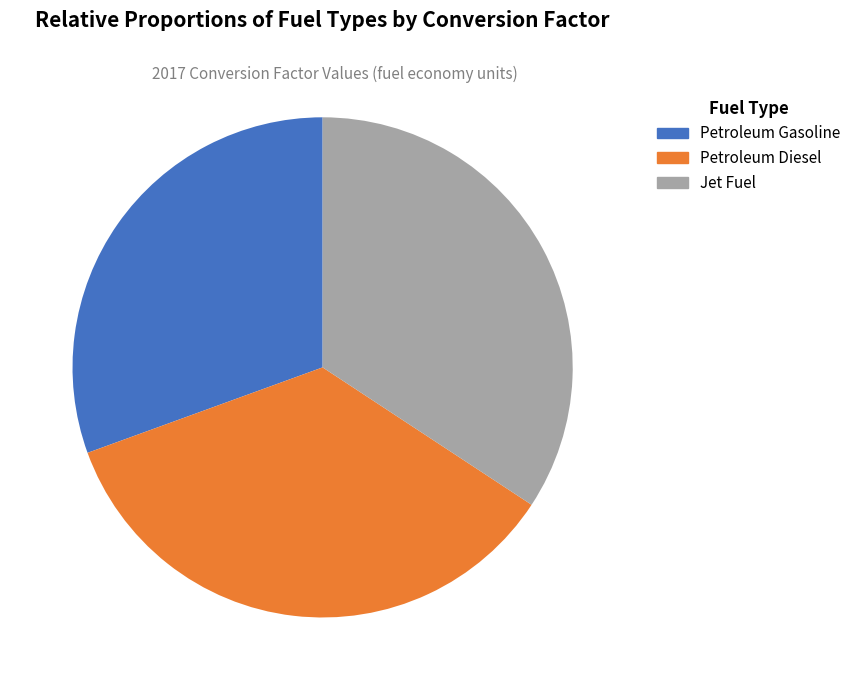

Does any single category account for the majority?

No